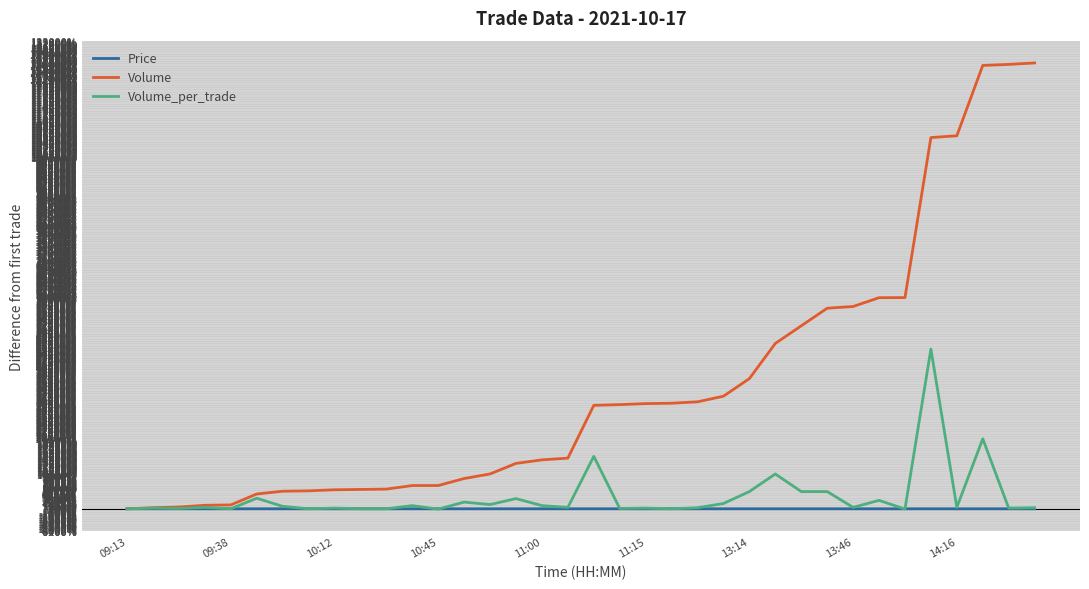

Is this an area chart (filled region under the line)?

No